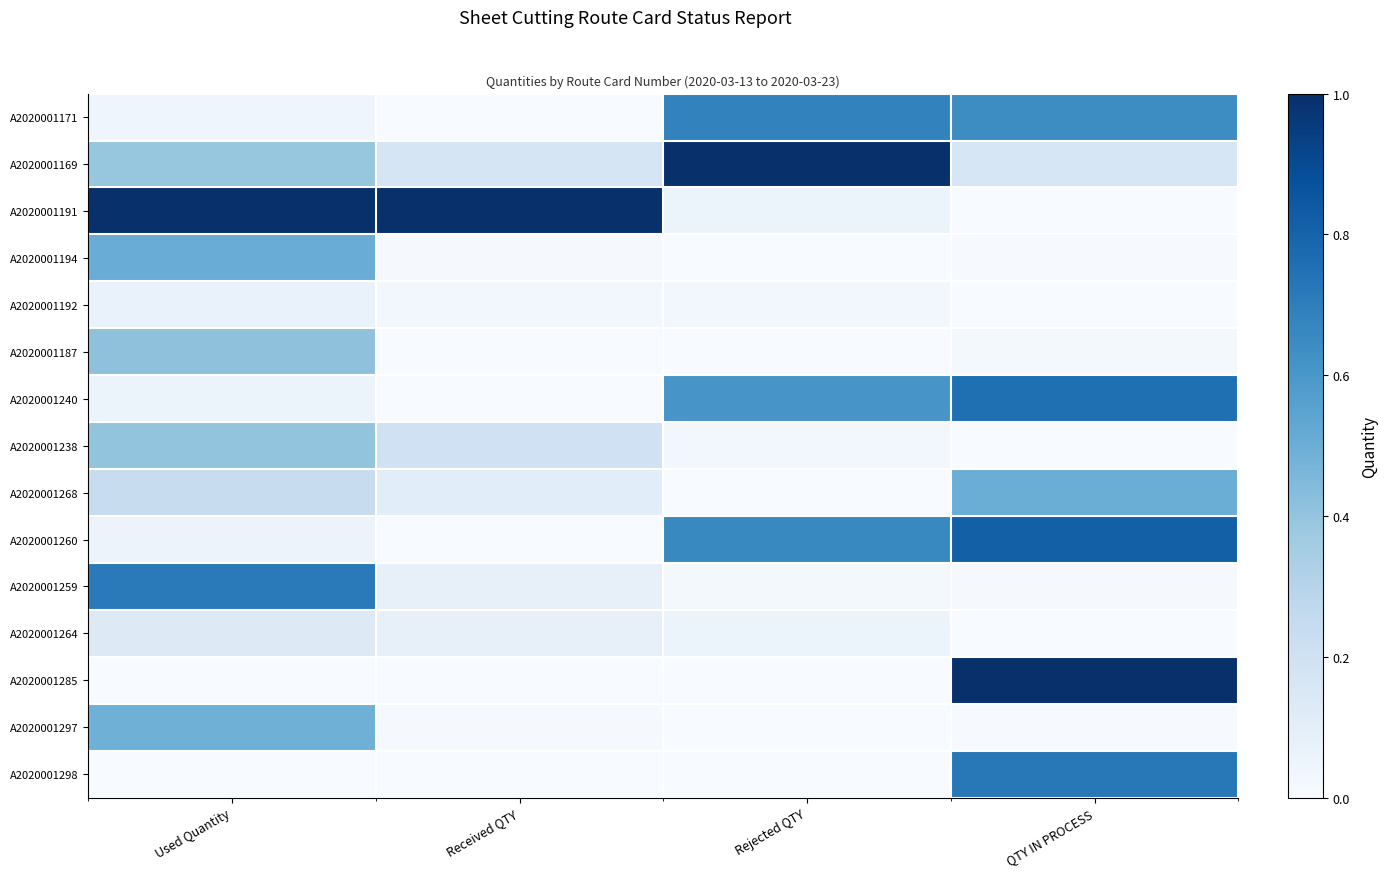

Which has a higher value, Used Quantity or QTY IN PROCESS?

QTY IN PROCESS